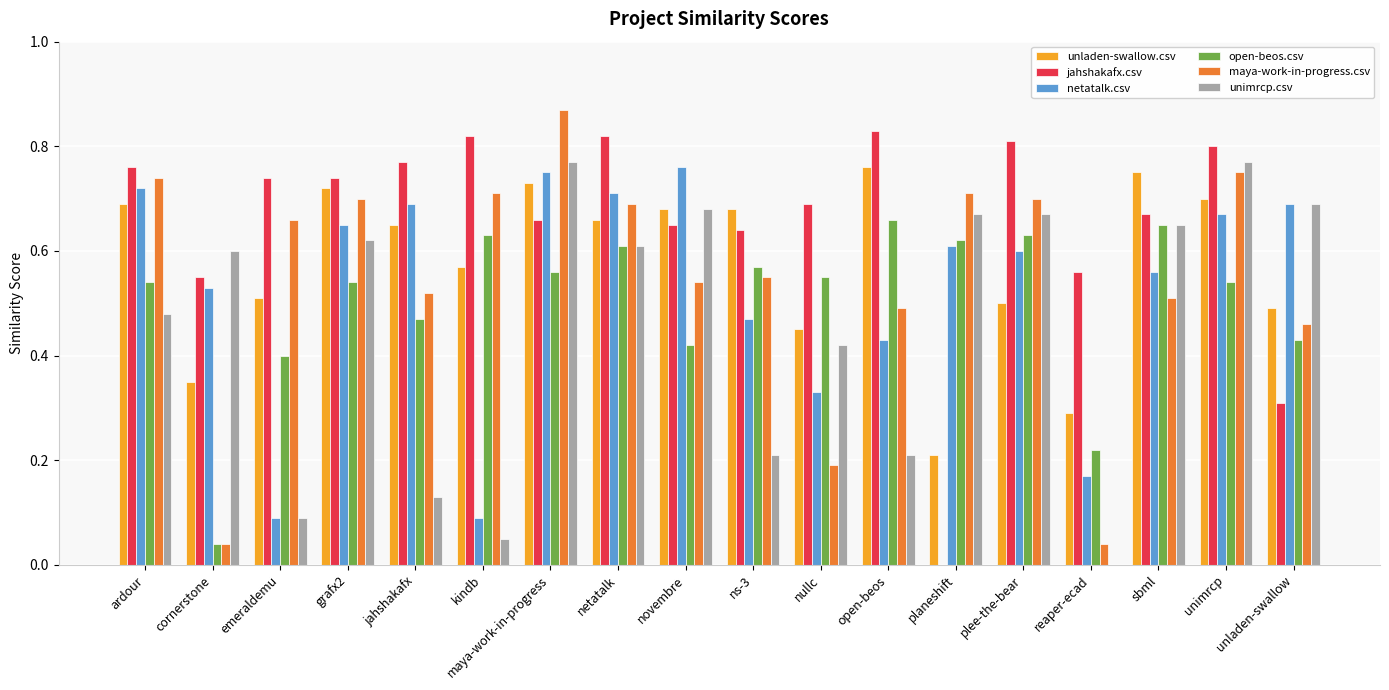

Which series changed the most between ardour and reaper-ecad?

maya-work-in-progress.csv